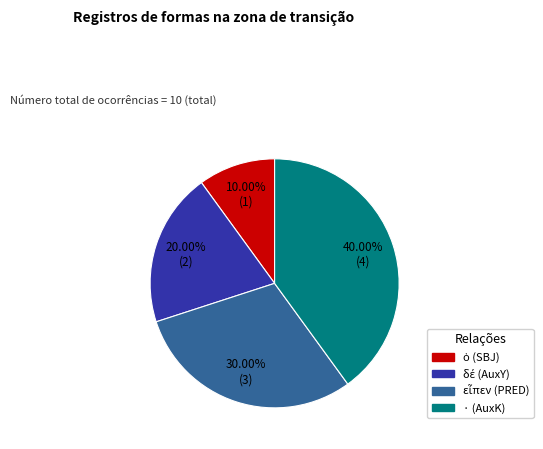

Does any single category account for the majority?

No